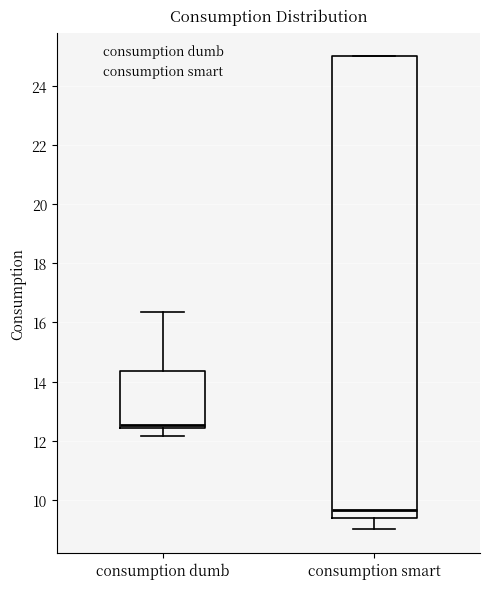

Reading left to right, transcribe this box plot: for each box, give where its median line is, the range the box spans, and where its two whiskers end, as read against the y-axis. The values are not printed on the chart, so give them approximately, as read against the axis.

consumption dumb: median 12.6, box 12.4 to 14.4, whiskers 12.2 to 16.4
consumption smart: median 9.6, box 9.4 to 25.0, whiskers 9.0 to 25.0